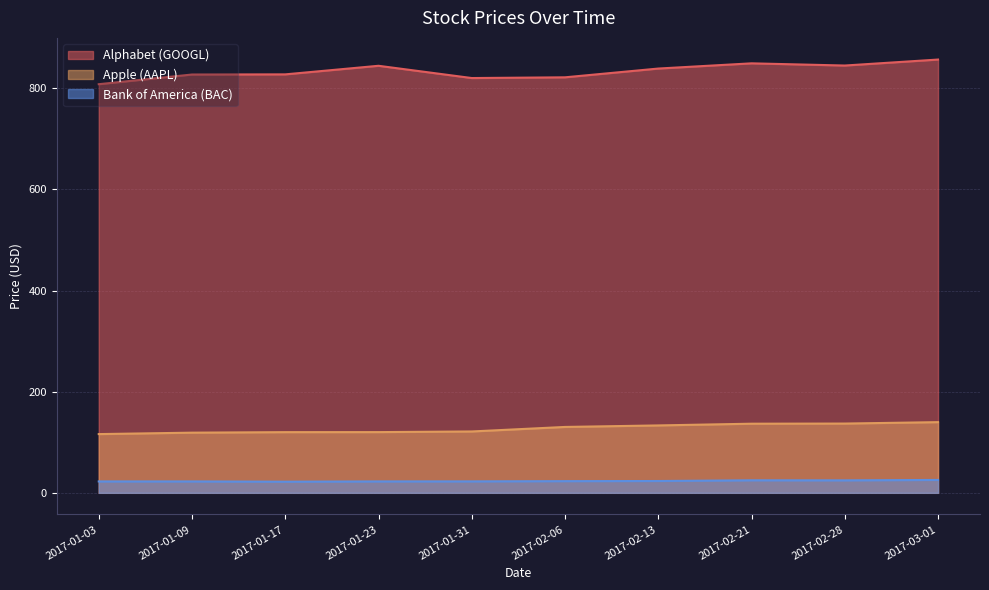

Which category has the highest value across all series?

2017-03-01